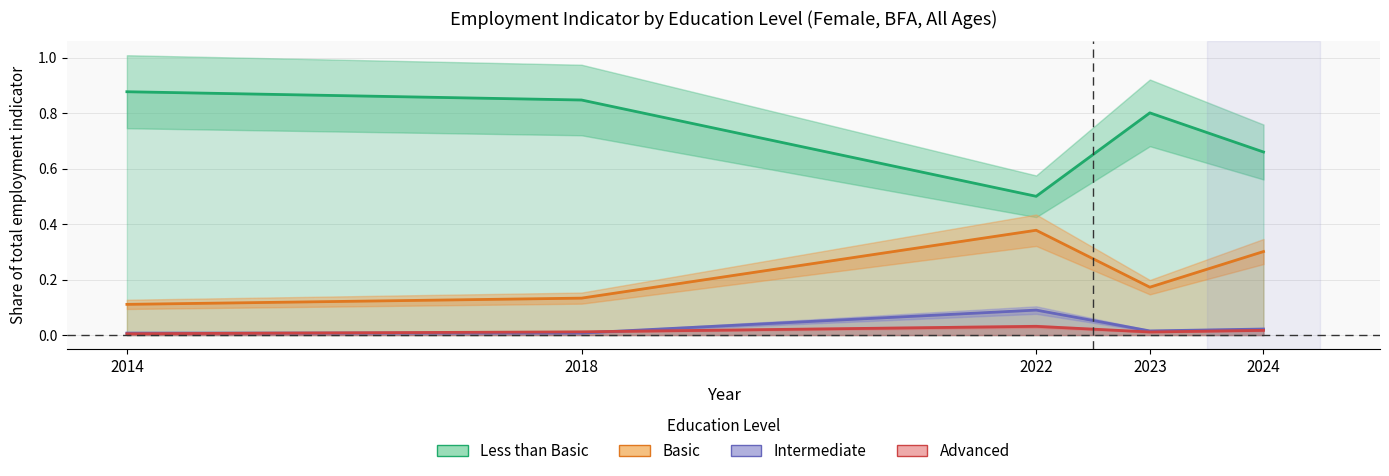

Which series changed the most between 2014 and 2018?

Less than Basic